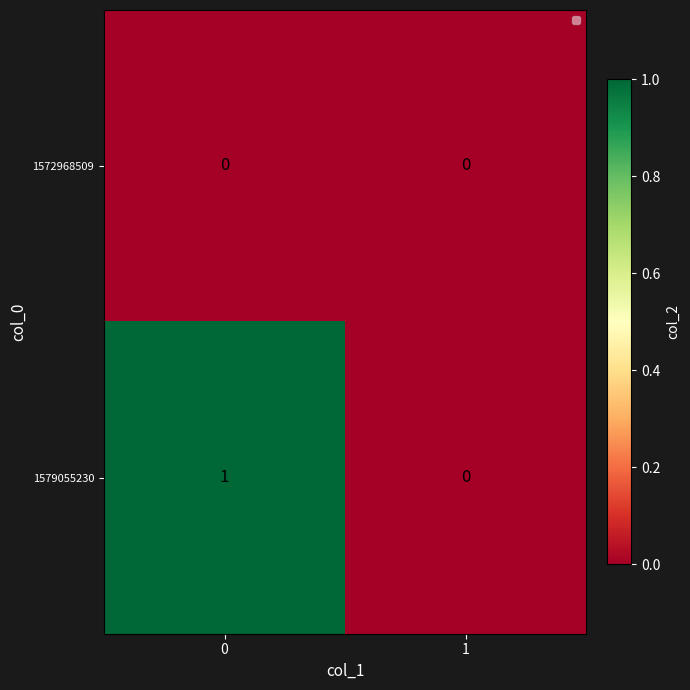

Rank the series by their average value, from highest to lowest.

1579055230, 1572968509